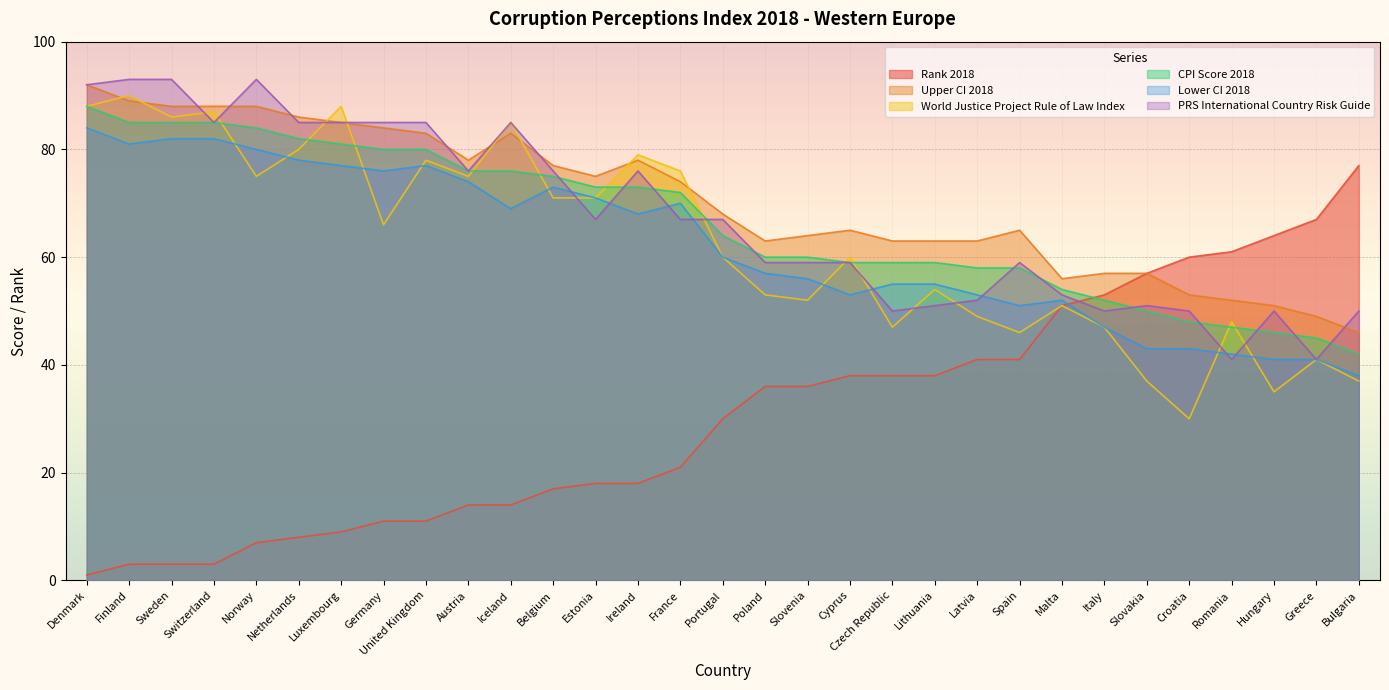

The value of Rank 2018 at Malta is 78. True or false?

False